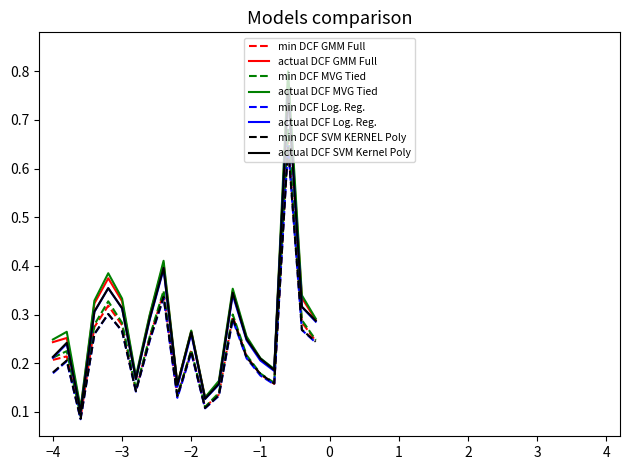

True or false: actual DCF GMM Full and min DCF SVM KERNEL Poly cross at least once.

False